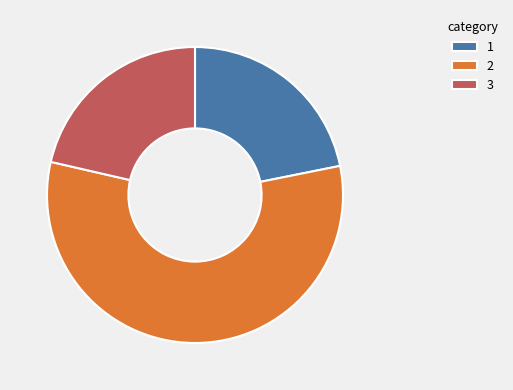

Is there a majority slice in this chart?

Yes